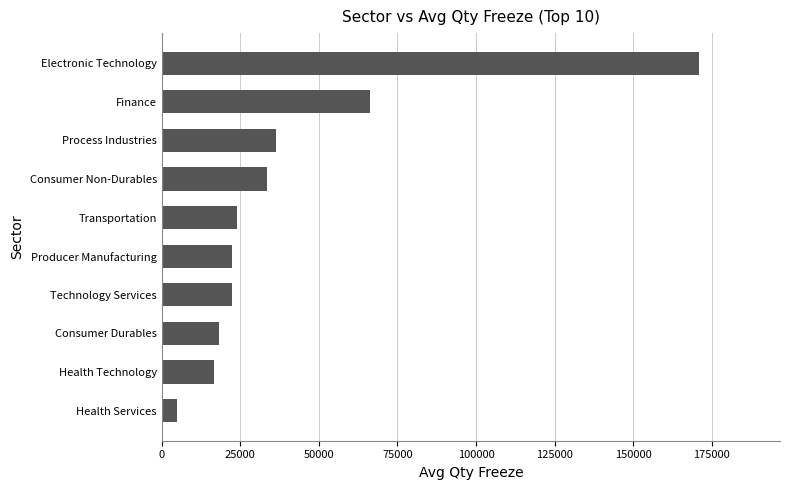

What is the difference between the values at Health Services and Consumer Non-Durables?

28500.0